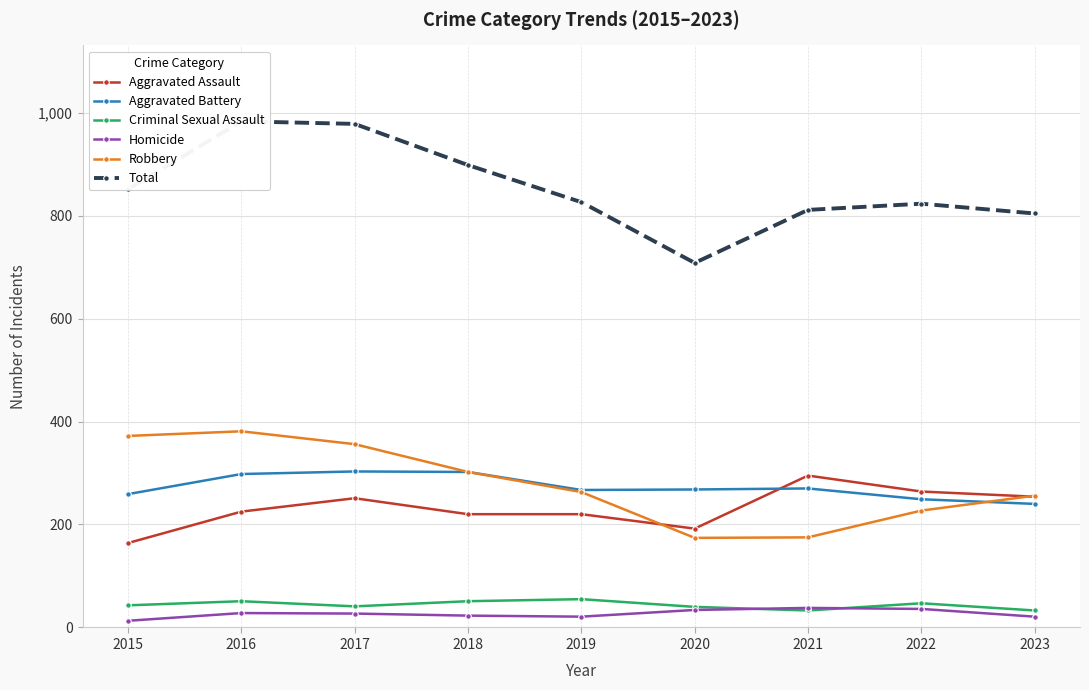

In Total, how many points are higher than both neighbors (excluding endpoints)?

2